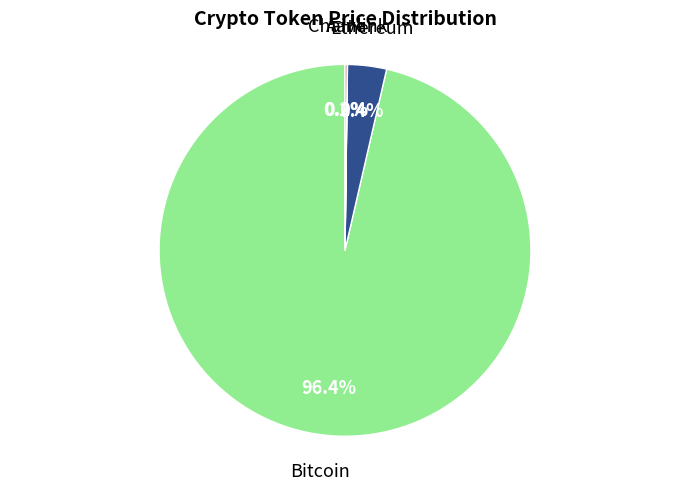

Does any single category account for the majority?

Yes